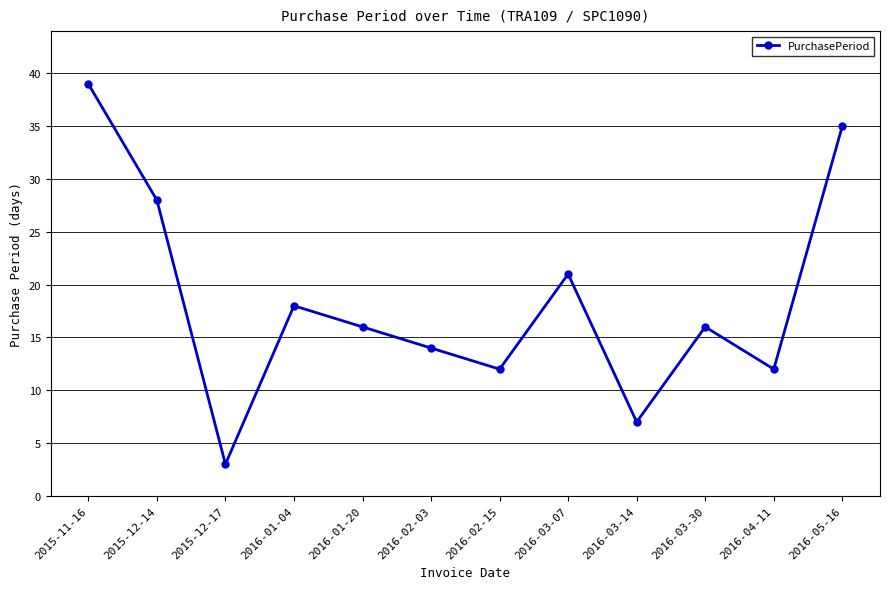

What is the greatest value displayed?

39